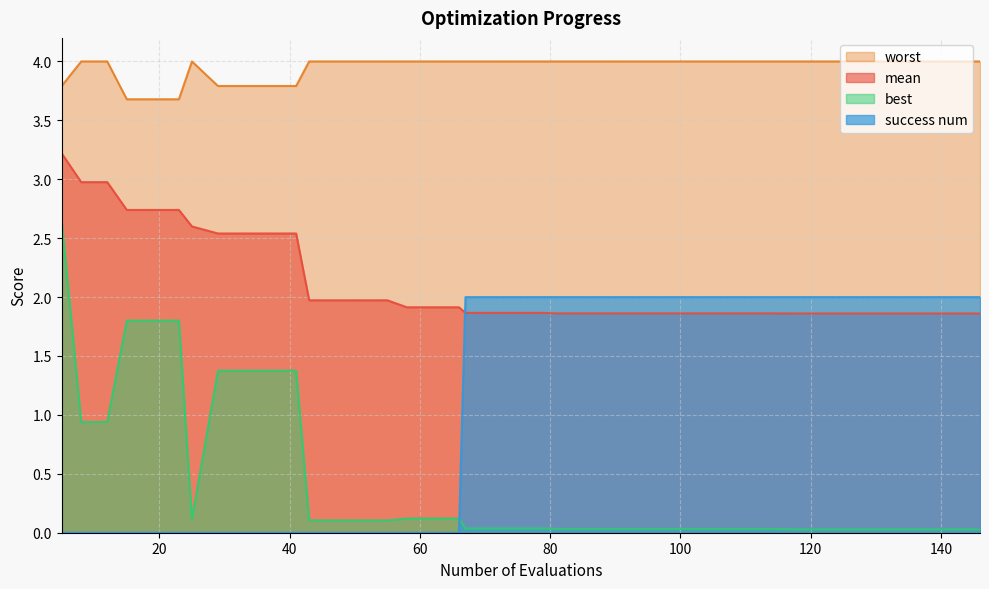

What is the value of the success num point at the 24th from the left?

2.0